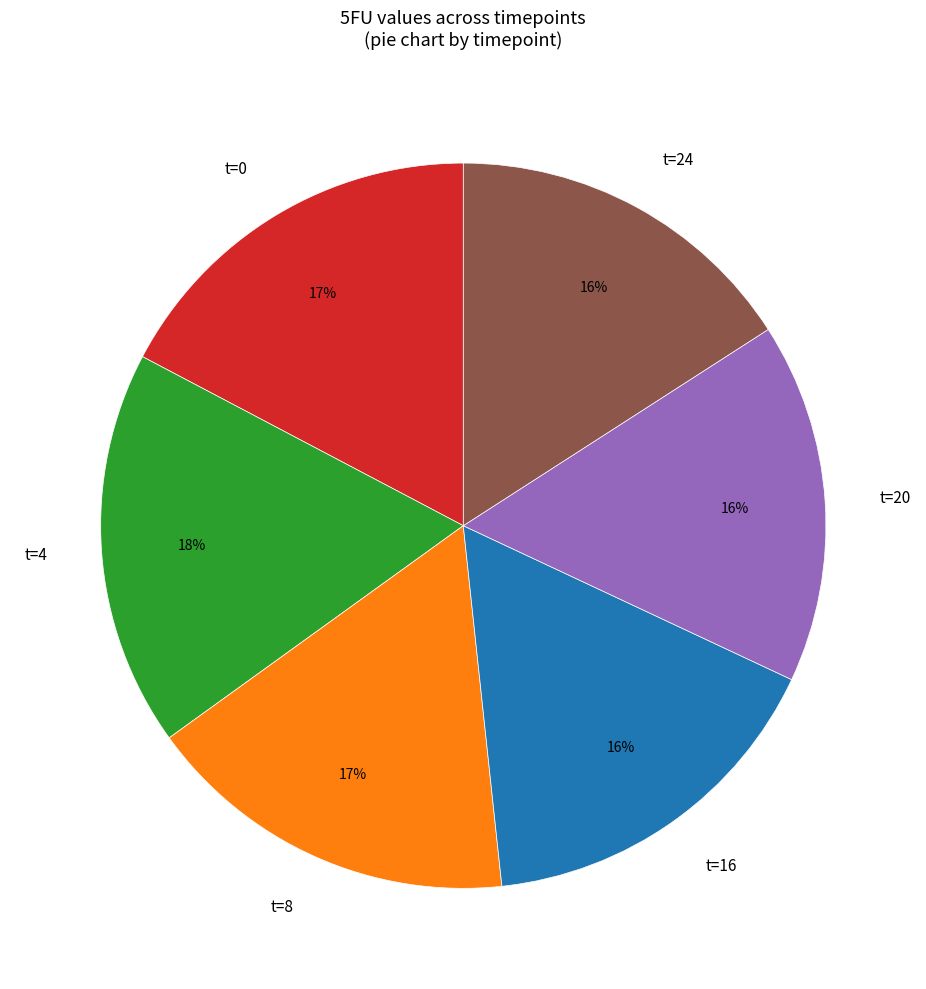

Does any single category account for the majority?

No